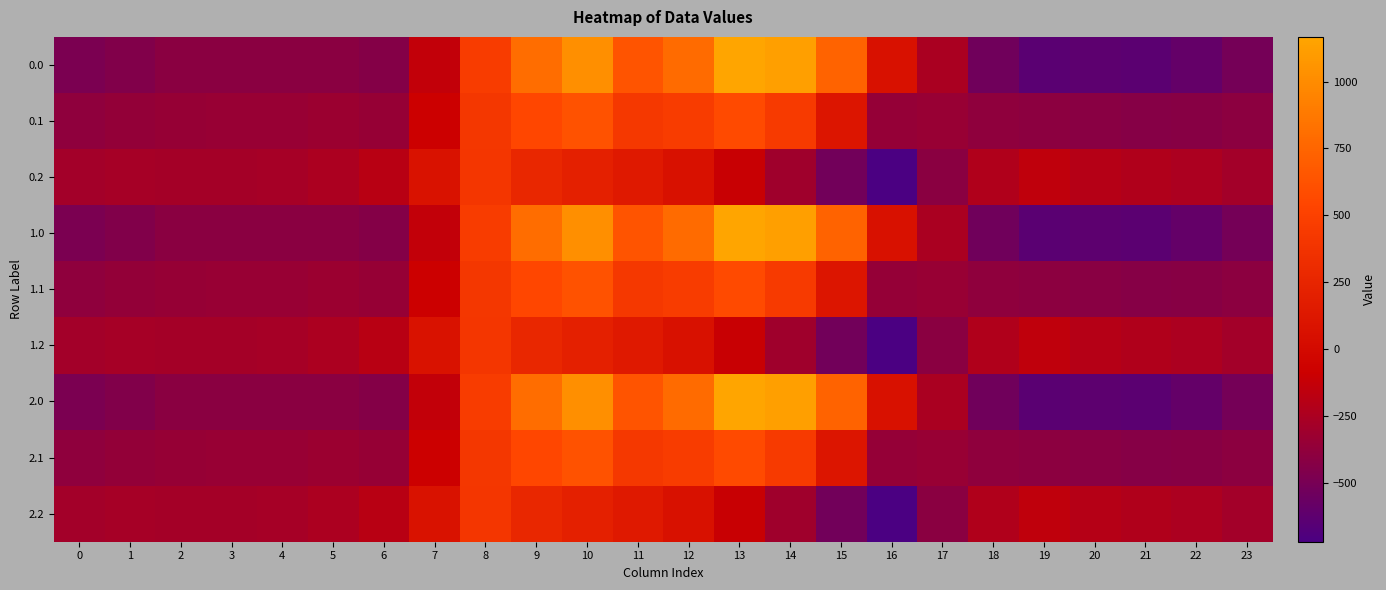

At which category is the sum across all series the highest?

10